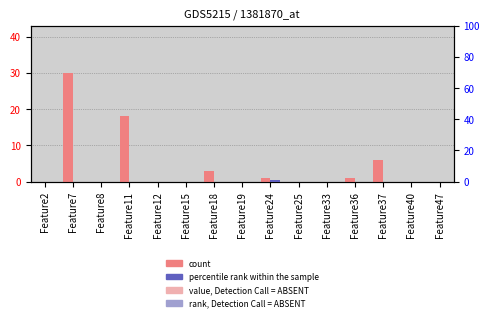

Which series changed the most between Feature18 and Feature36?

count